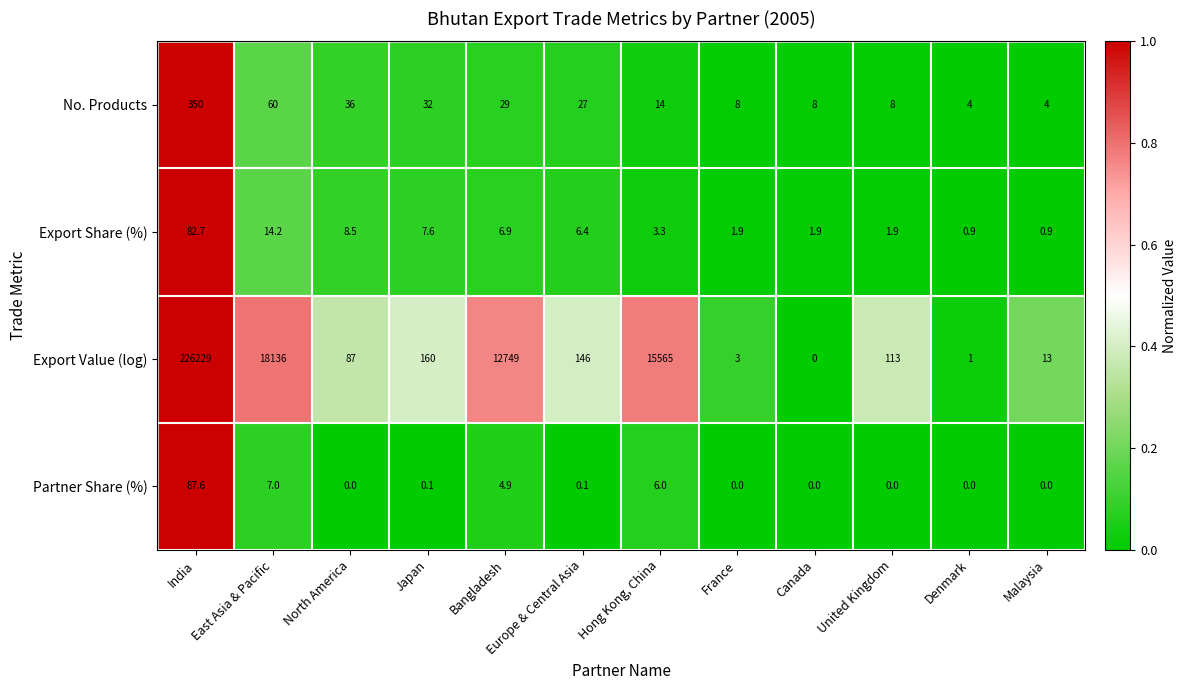

At which label does Export Value (log) first exceed 146?

India